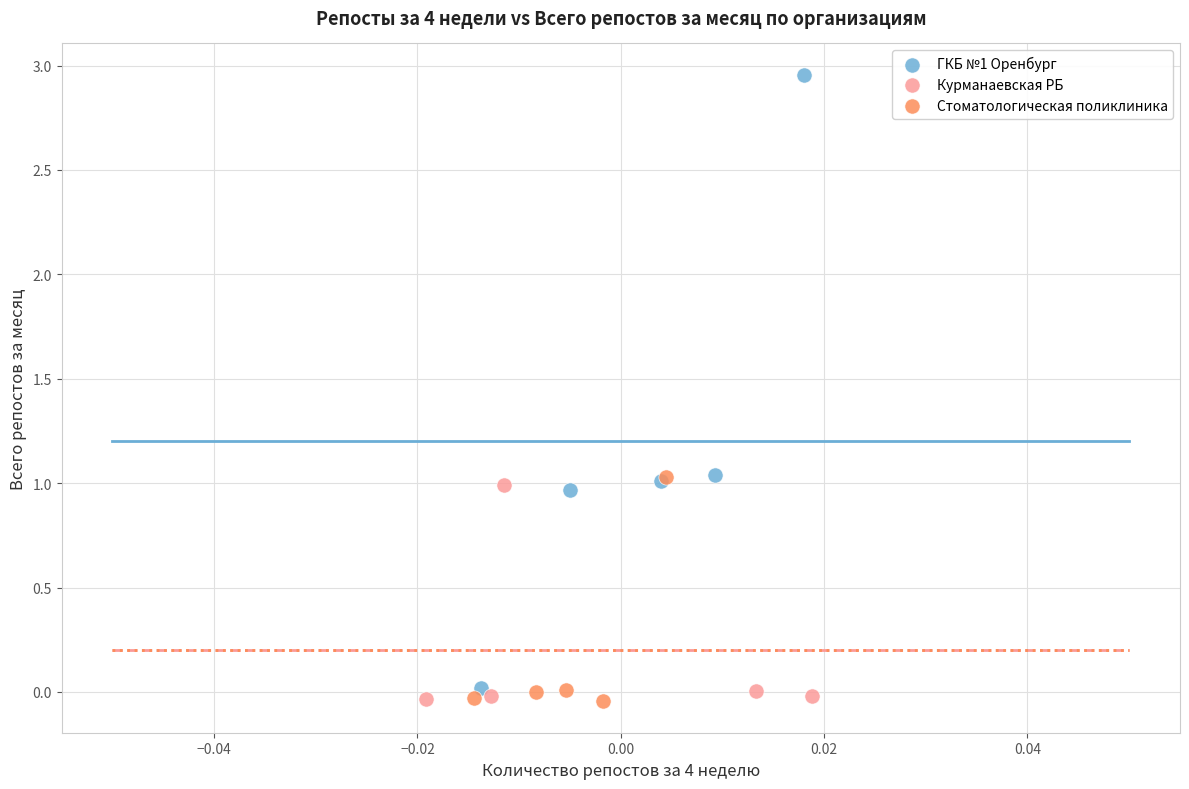

Which series reaches the maximum Y coordinate?

ГКБ №1 Оренбург